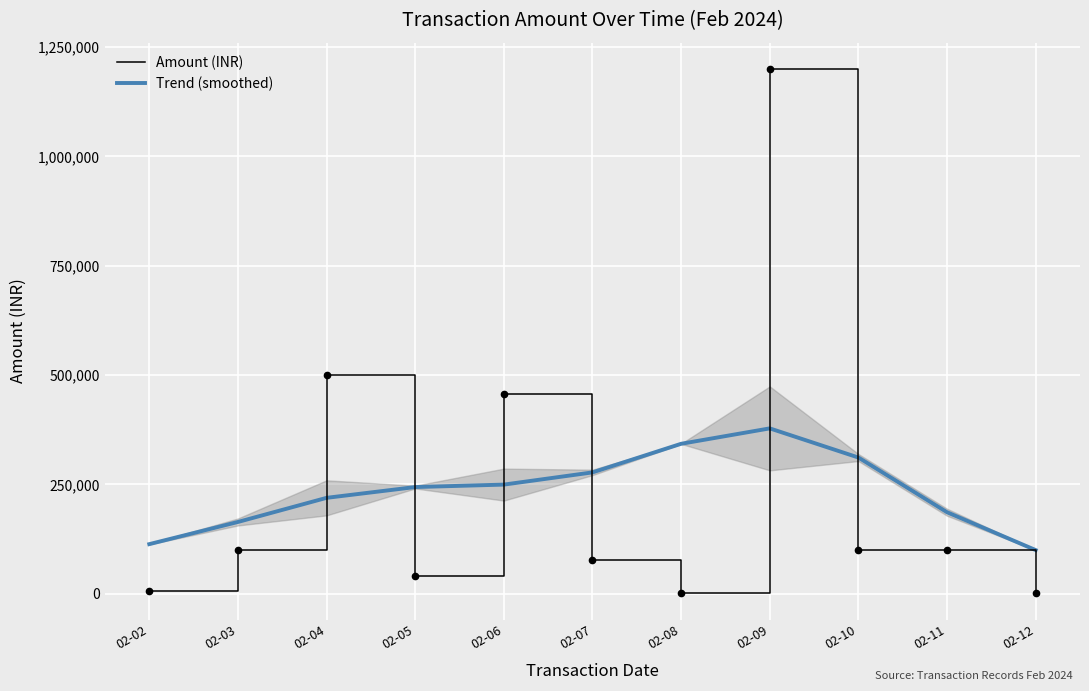

Where is Amount (INR) nearest to the value 600339?

02-04